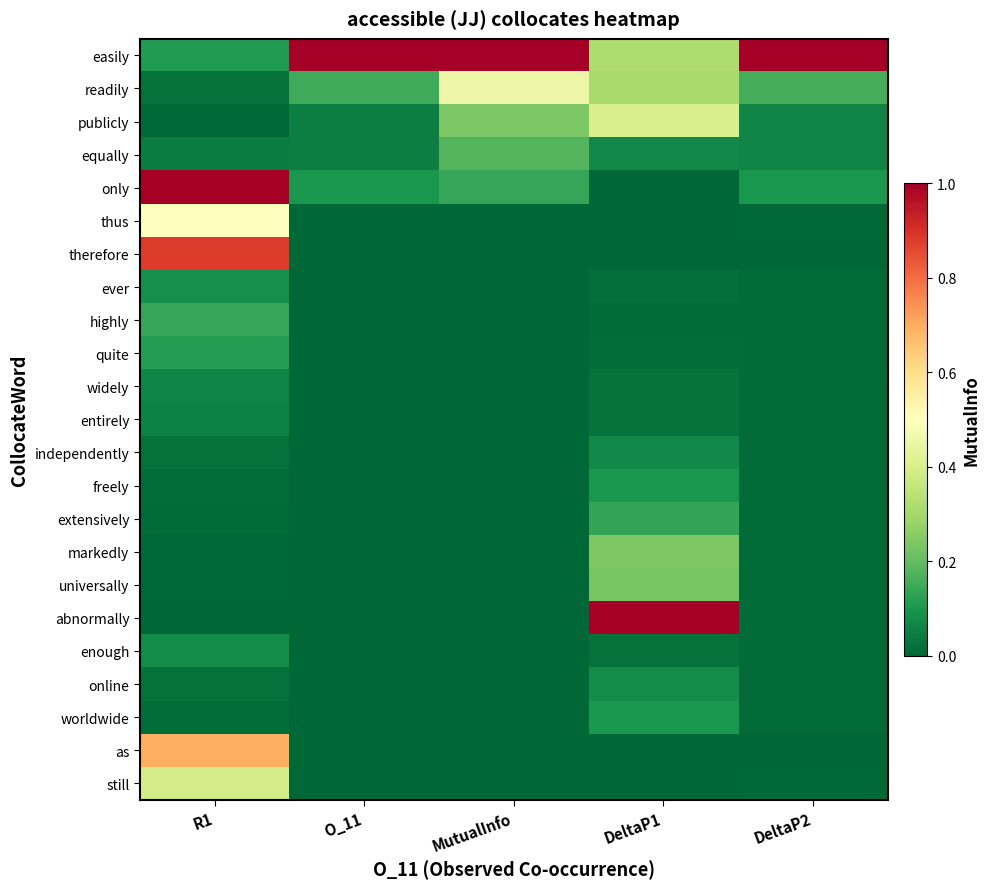

What is the total value across all series at O_11?

1.4